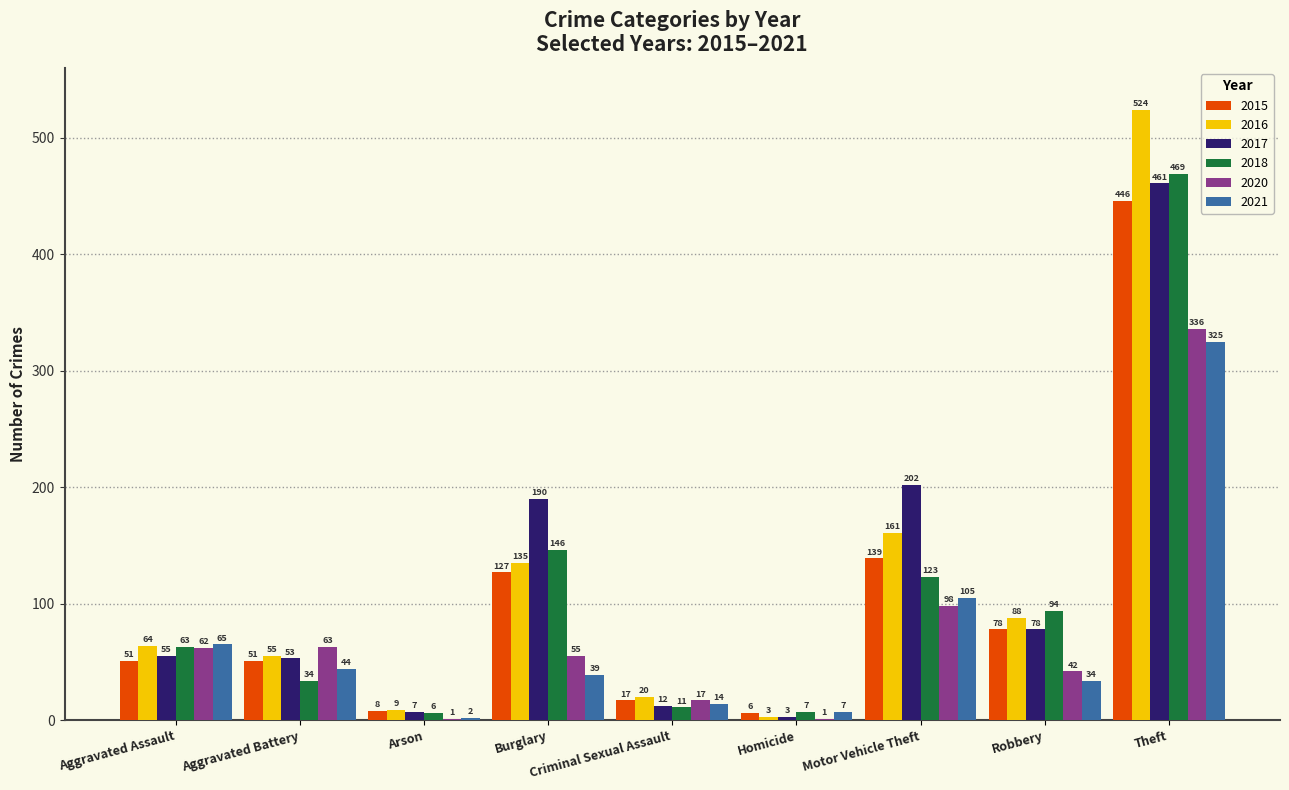

What is the sum of the 2015 values at Homicide and Theft?

452